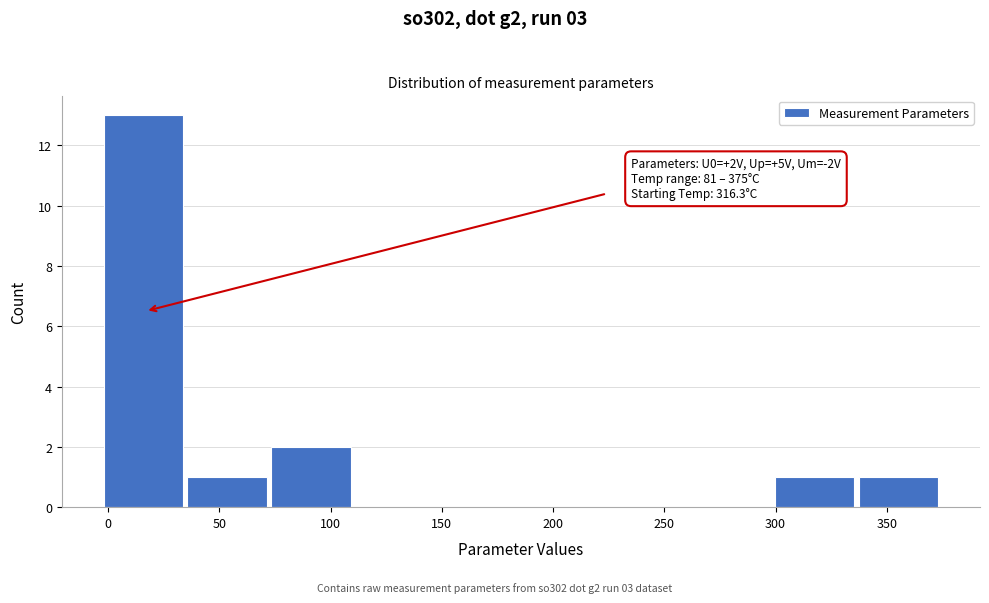

Over which range of the x-axis is the bar tallest?

0 to 35